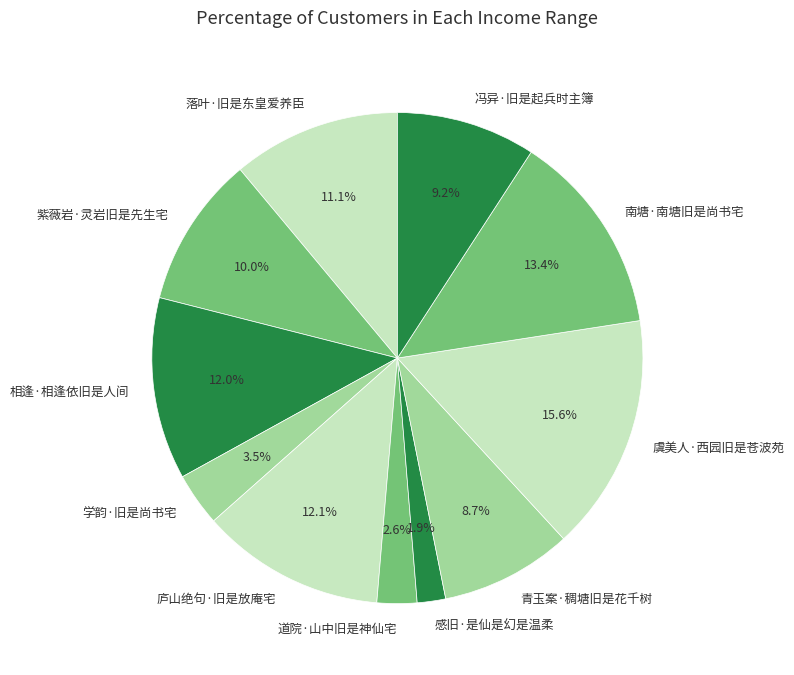

What portion of the pie excludes 学韵·旧是尚书宅?

96.5%